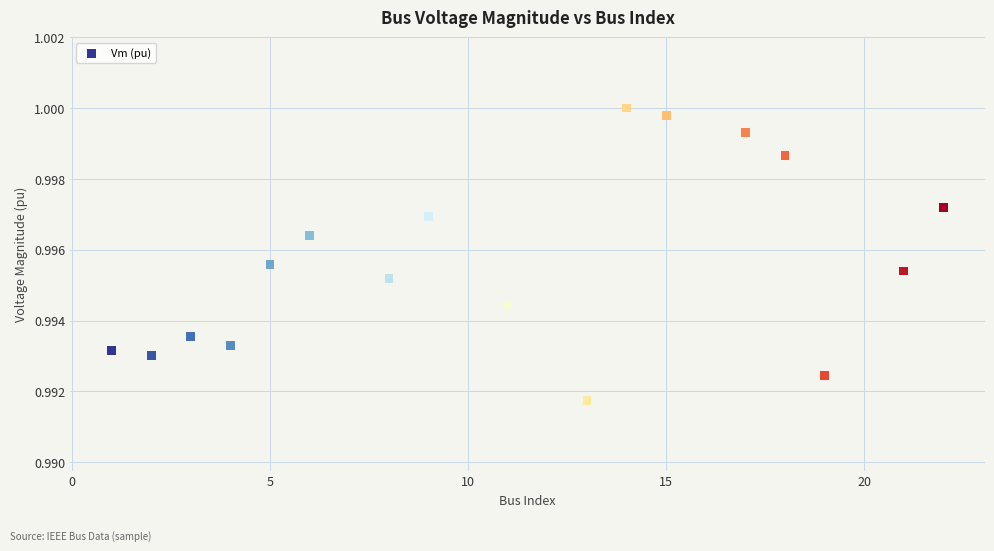

What is the range of X values (max minus min)?

21.0